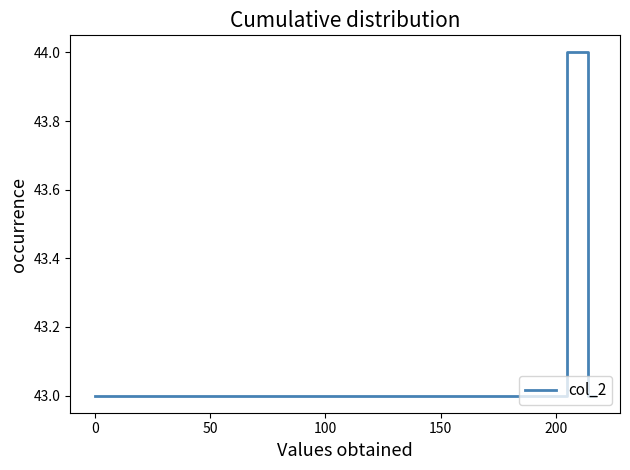

What is the difference between the maximum and minimum values?

1